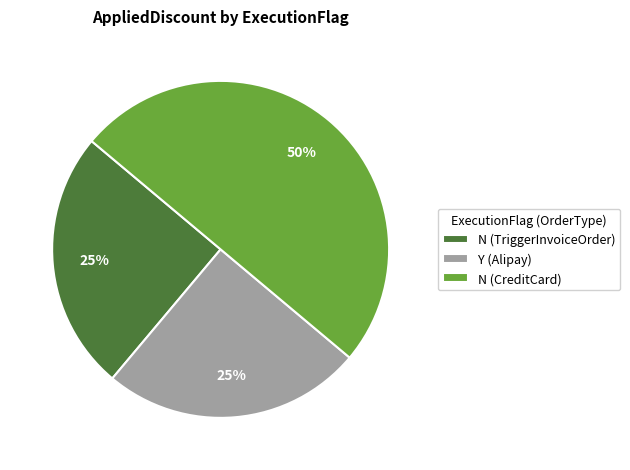

Between N (CreditCard) and N (TriggerInvoiceOrder), which is larger?

N (CreditCard)